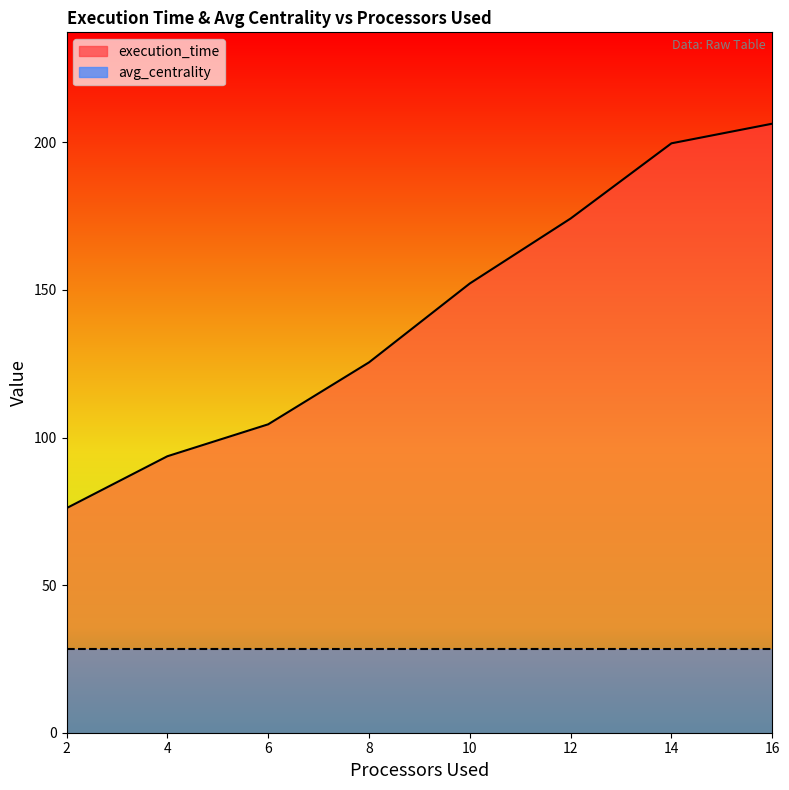

What is the average value?

141.5